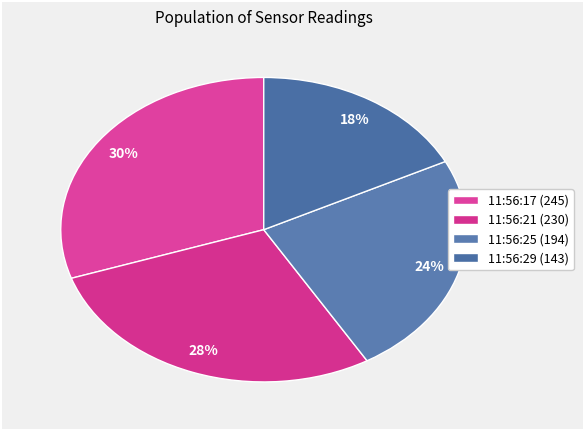

Which category has the biggest portion of the pie?

2023-02-01 11:56:17